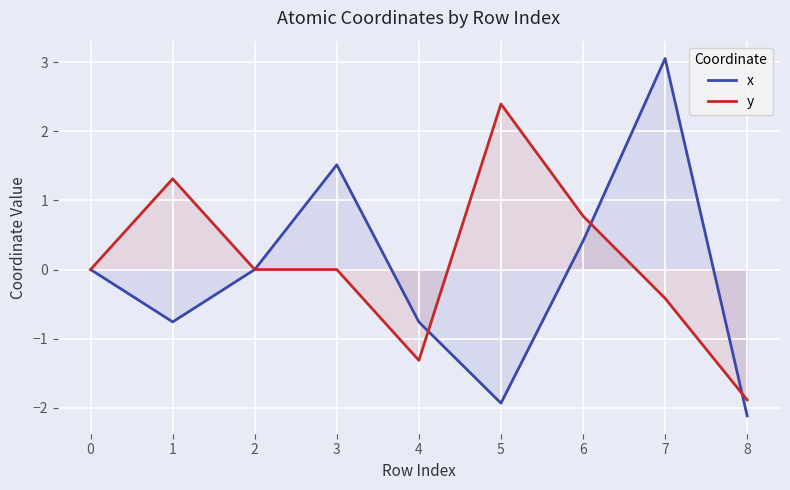

Which category has the lowest value in the y series?

8